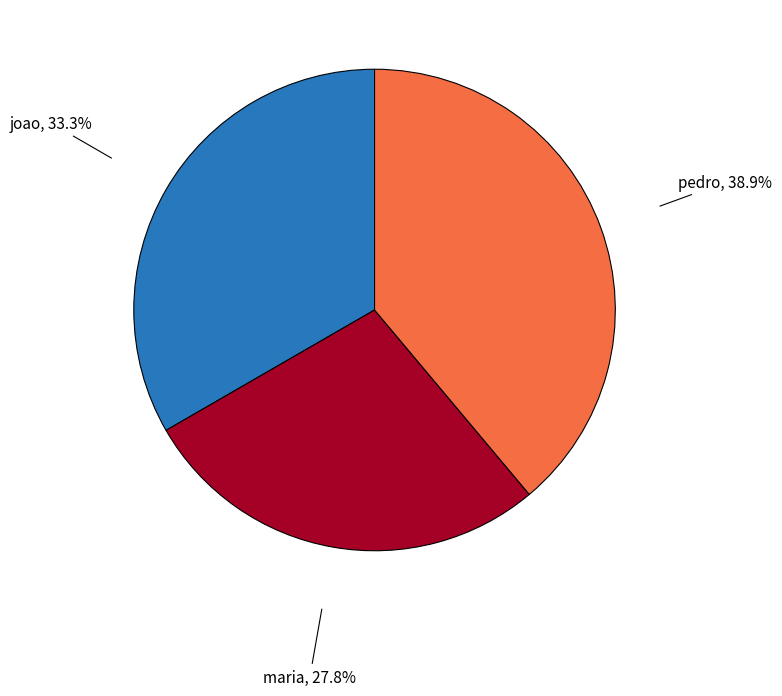

Between pedro and joao, which is larger?

pedro